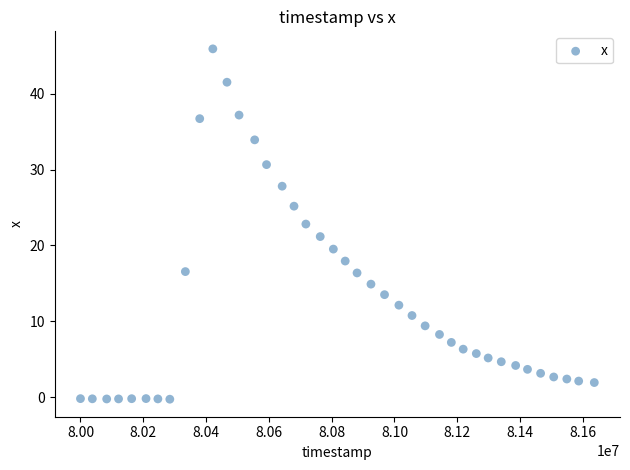

What is the range of X values (max minus min)?

1636342.0